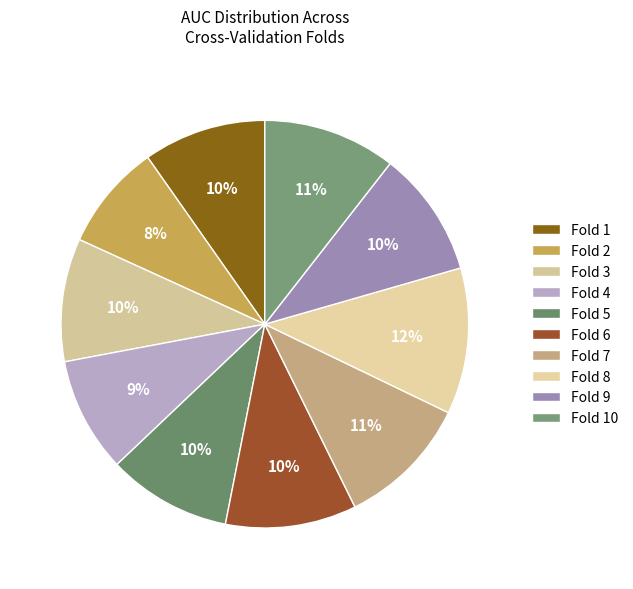

How many segments does this pie chart have?

10